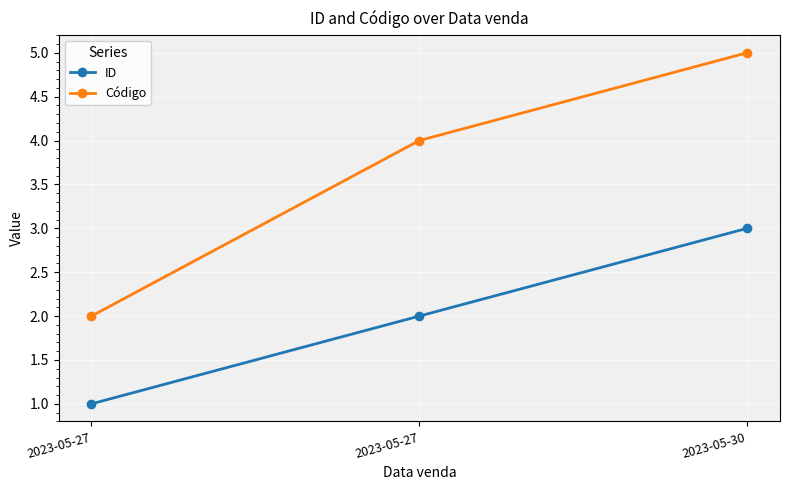

Is this an area chart (filled region under the line)?

No